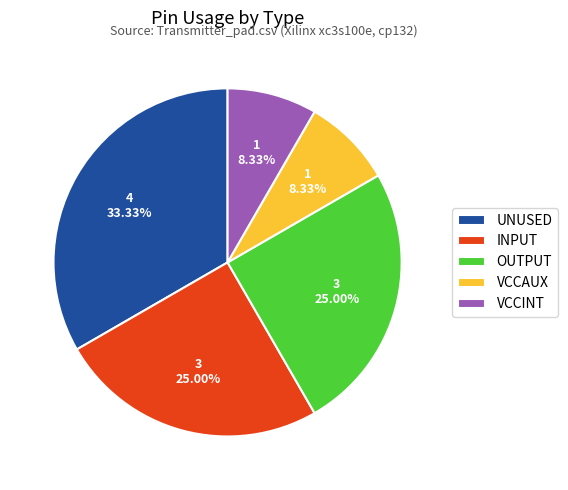

Is there a majority slice in this chart?

No